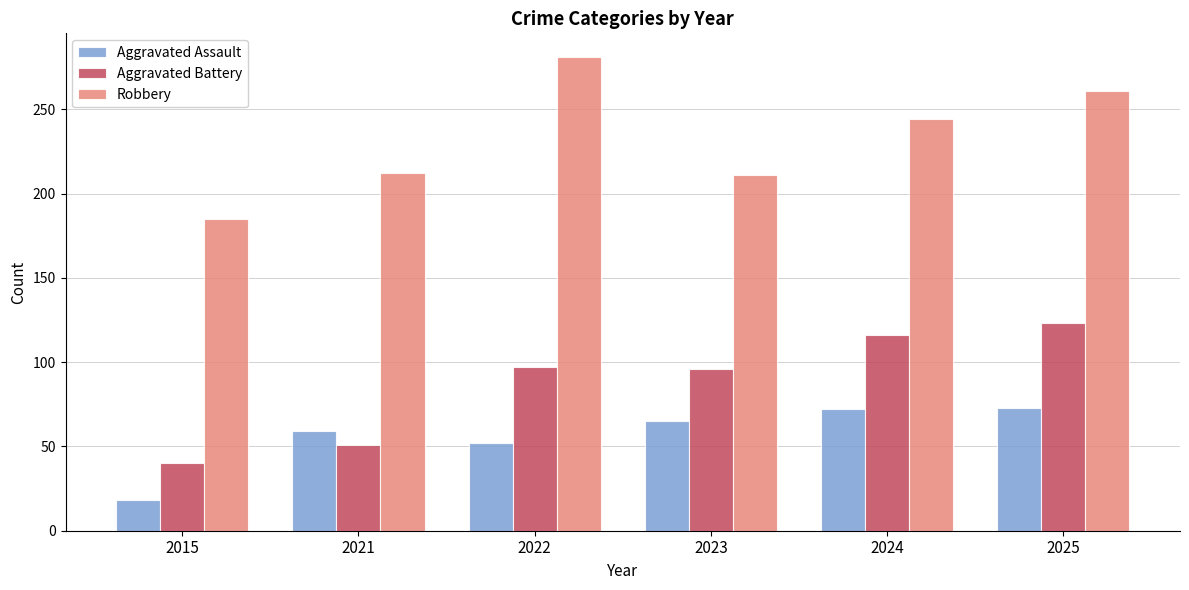

List the series in order of their overall mean, highest first.

Robbery, Aggravated Battery, Aggravated Assault